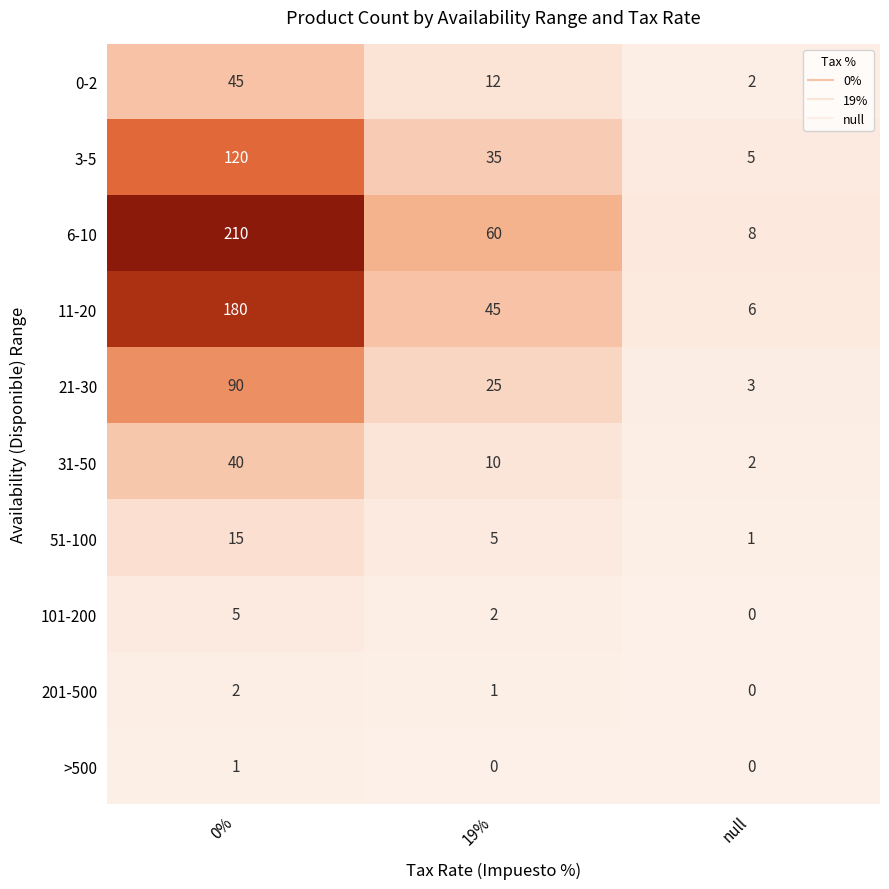

The 0-2 series shows 1 at null. True or false?

False